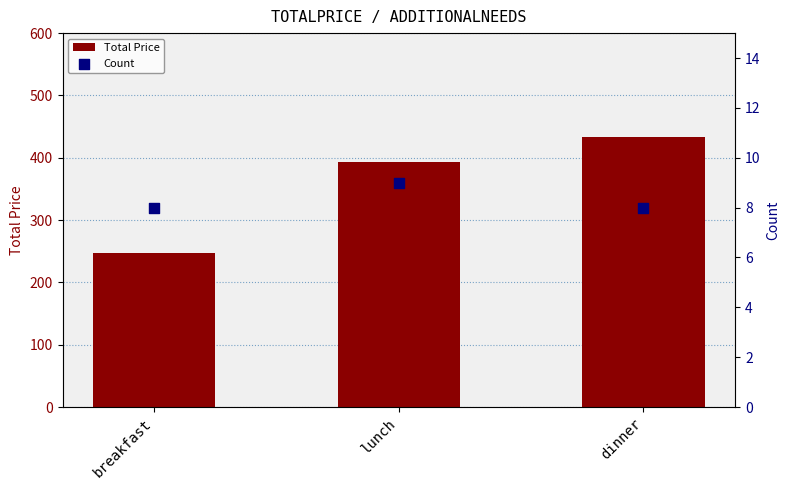

Which series has the largest total across all categories?

Total Price